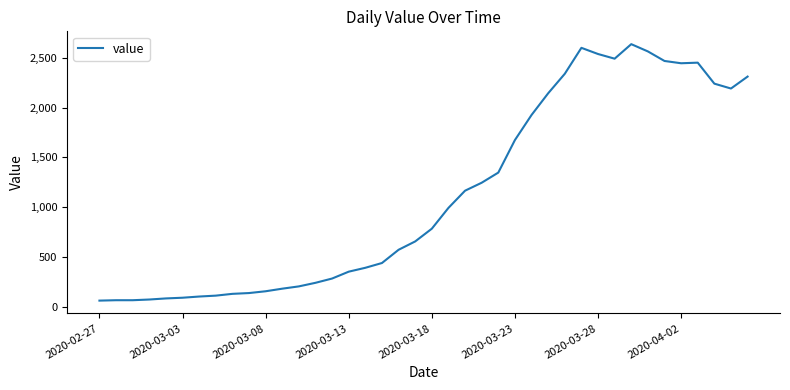

What is the smallest value displayed?

61